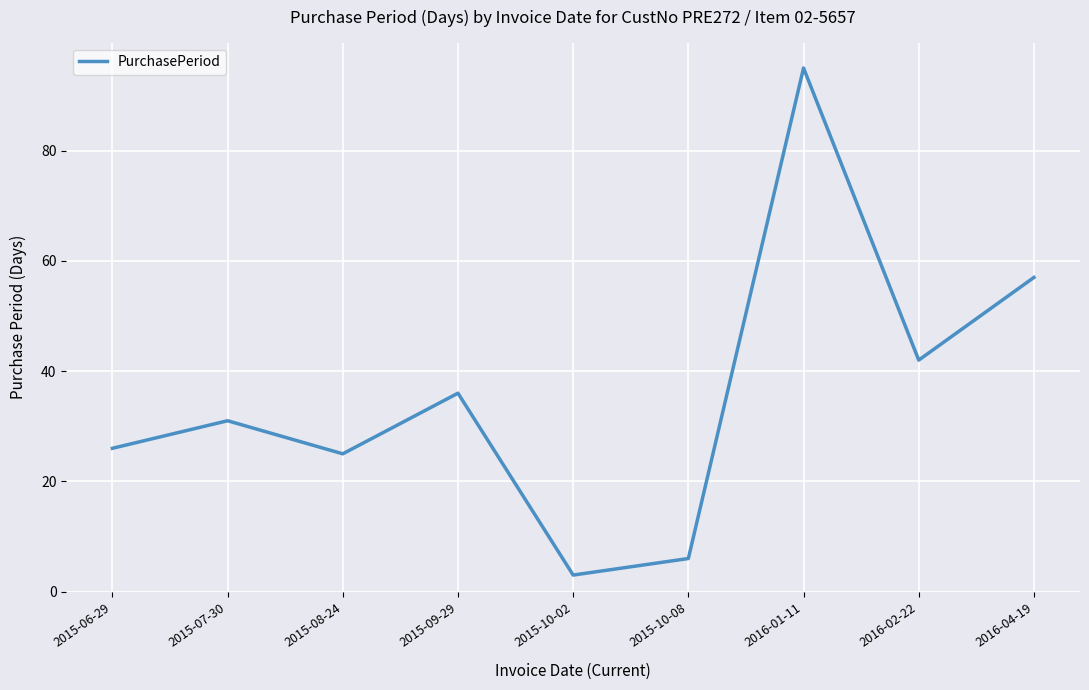

True or false: the data shows 61 at 2015-09-29.

False